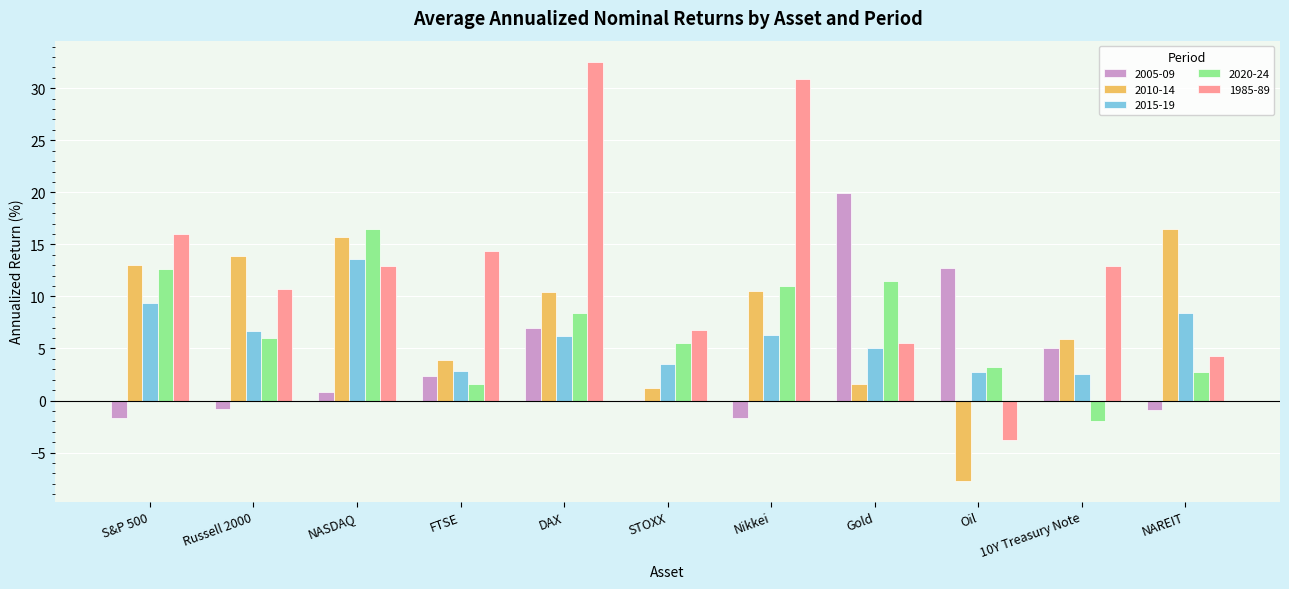

At which label is 2005-09 closest to 9?

DAX